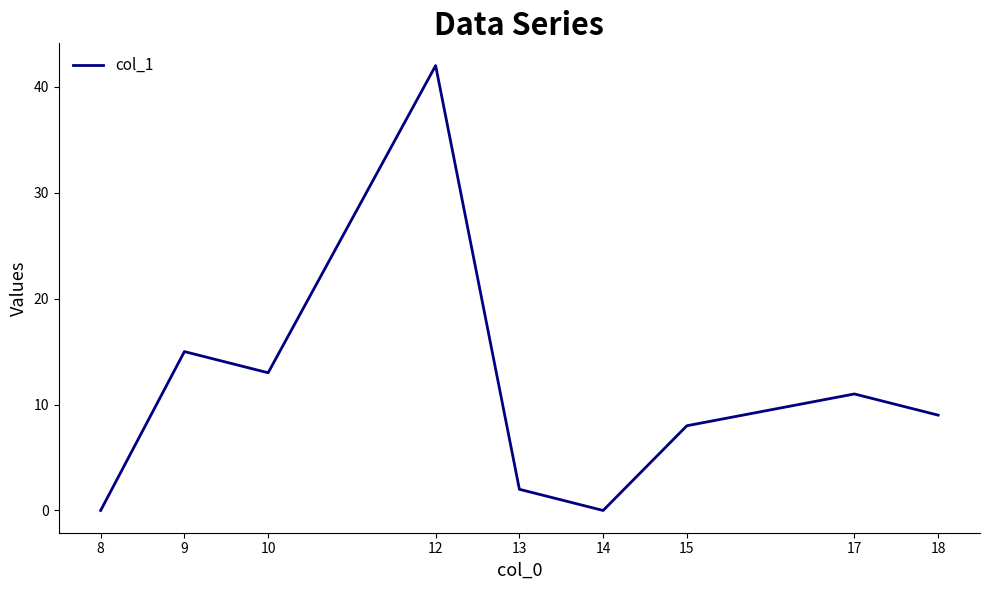

Where is the data nearest to the value 21?

9